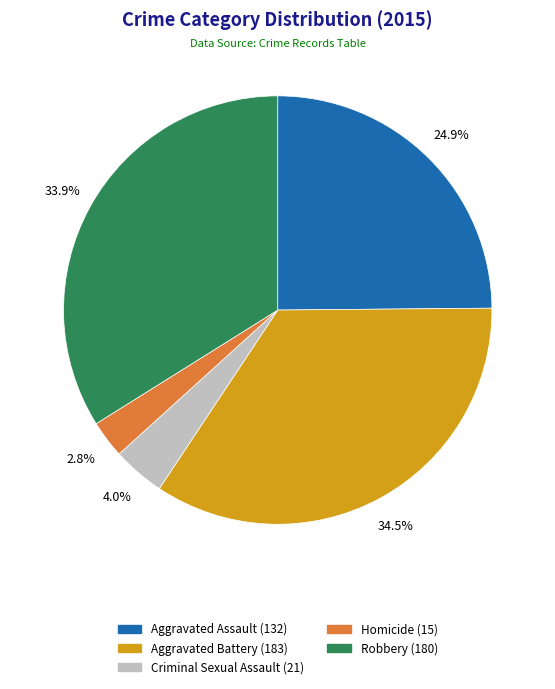

How many slices are in this pie chart?

5